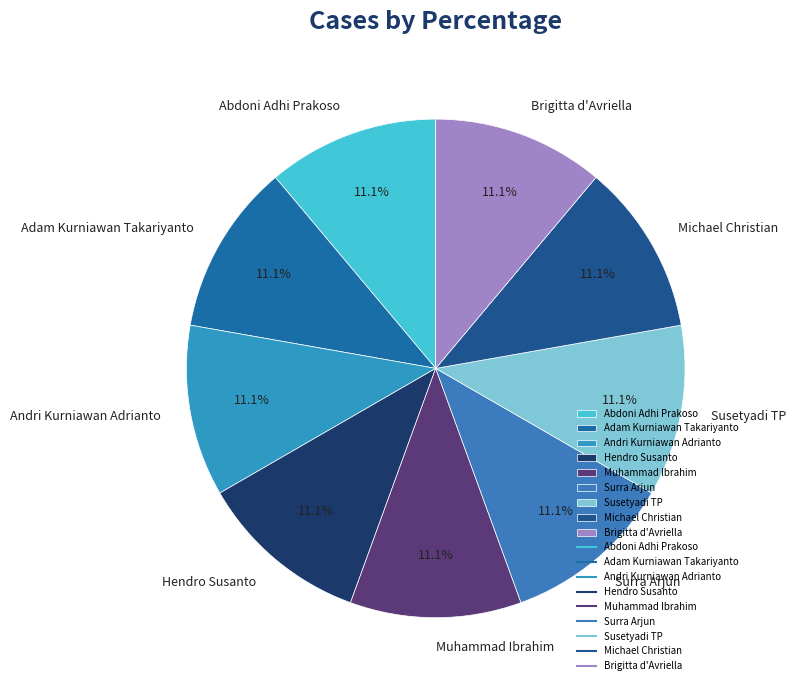

What percentage is NOT represented by Muhammad Ibrahim?

88.9%